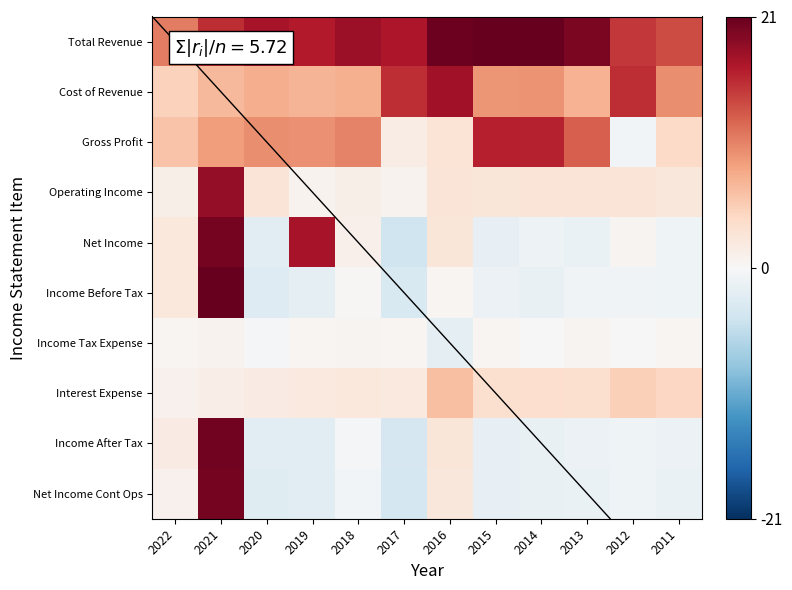

Which series has the largest total across all categories?

Total Revenue